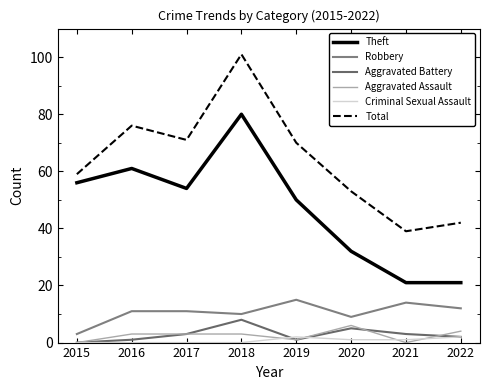

What is the difference between the maximum and second lowest values in the Robbery series?

6